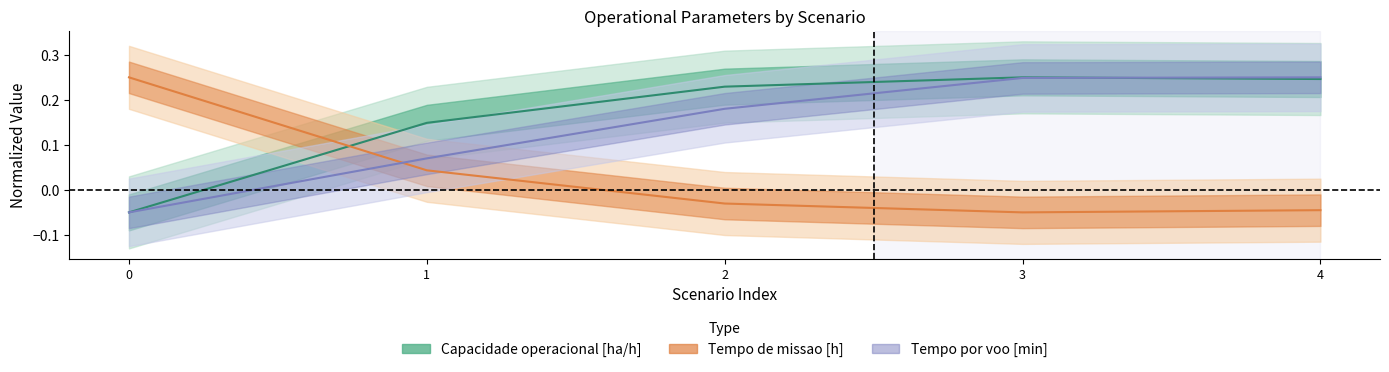

In Tempo de missao [h], how many points are lower than both neighbors (excluding endpoints)?

1